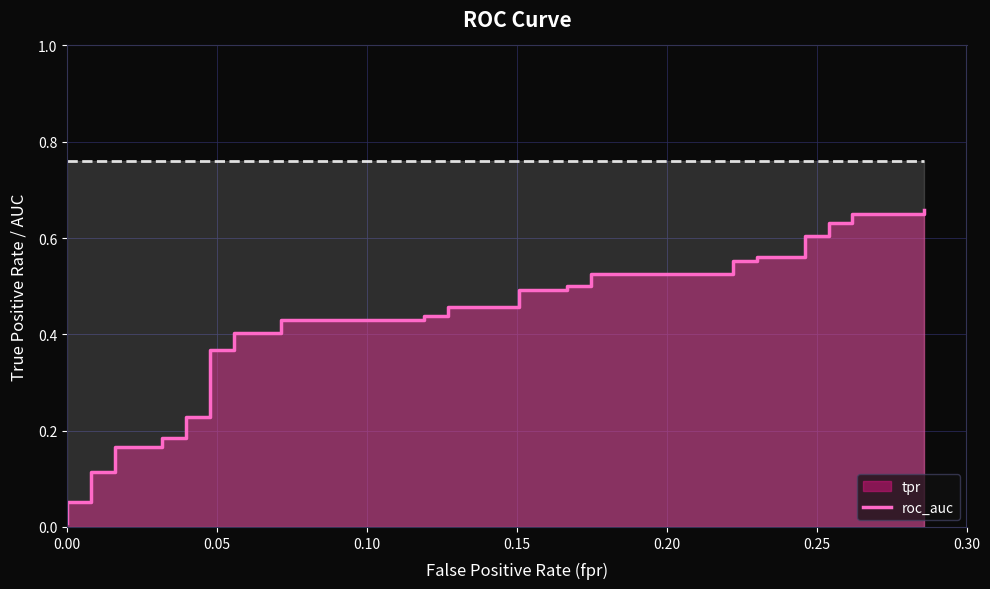

Reading left to right, extract all data points from this chart.

0.0	0.0	0.0	0.1	0.1	0.1	0.1	0.2	0.2	0.2	0.2	0.2	0.2	0.4	0.4	0.4	0.4	0.4	0.4	0.4	0.4	0.5	0.5	0.5	0.5	0.5	0.5	0.5	0.5	0.6	0.6	0.6	0.6	0.6	0.6	0.6	0.6	0.6	0.6	0.7